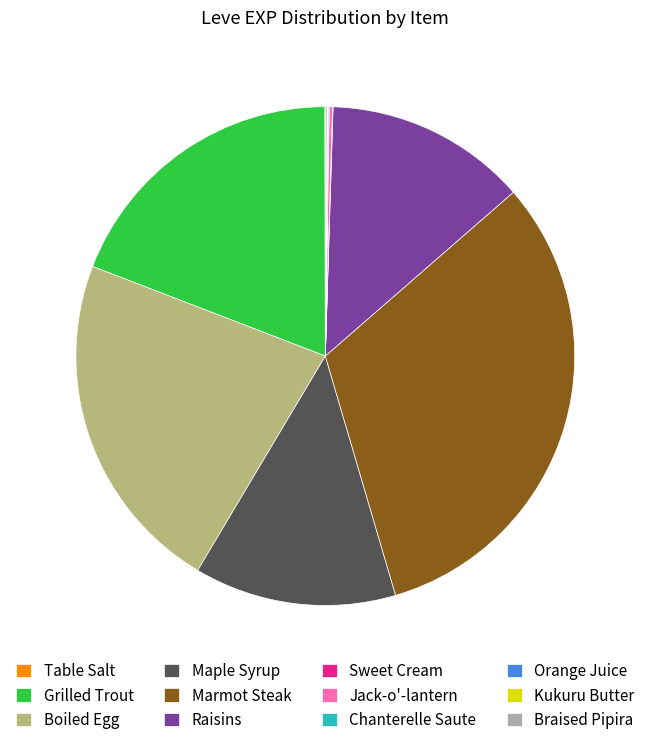

True or false: Boiled Egg accounts for 17% of the total.

False